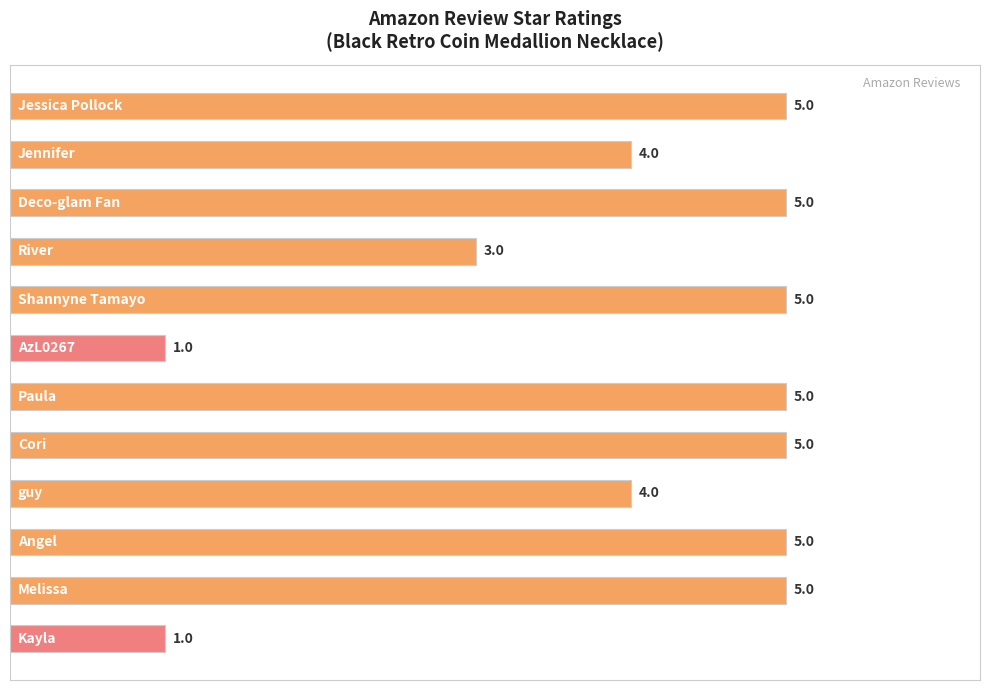

What is the average value?

4